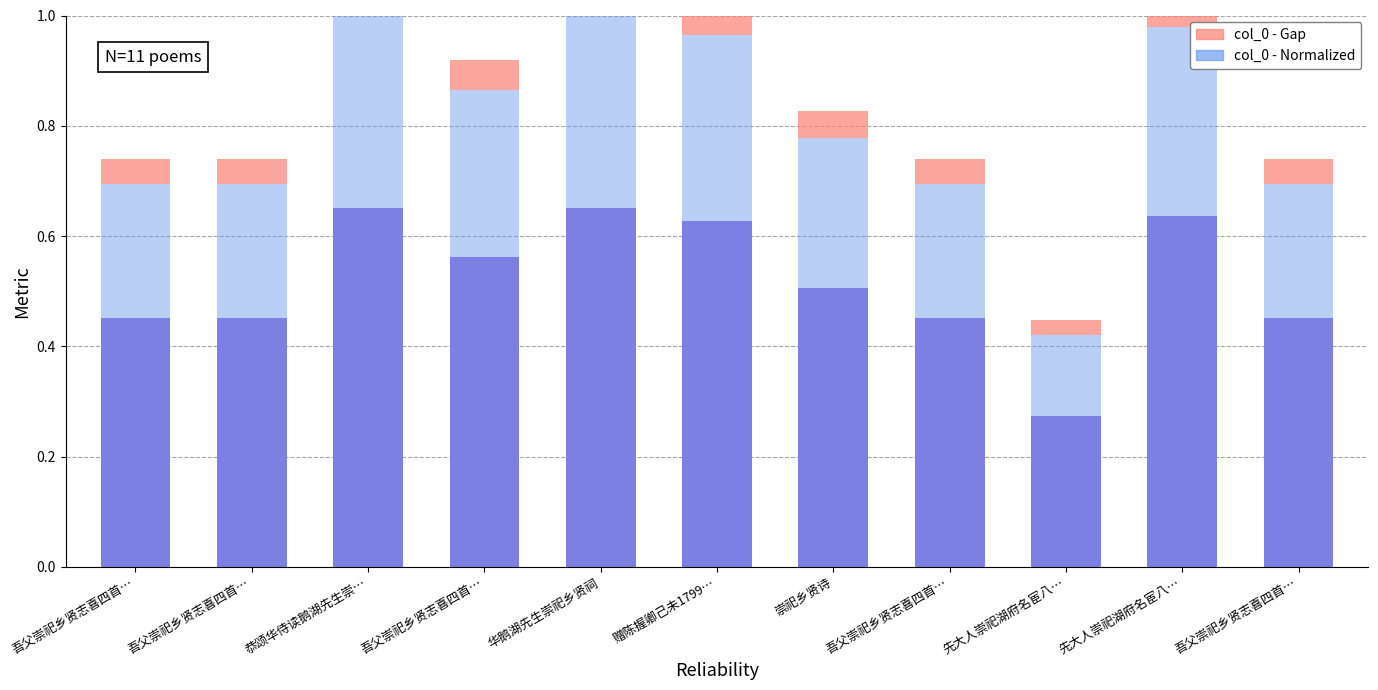

What is the value of the col_0 - Value Scaled bar at the 6th from the left?

0.6